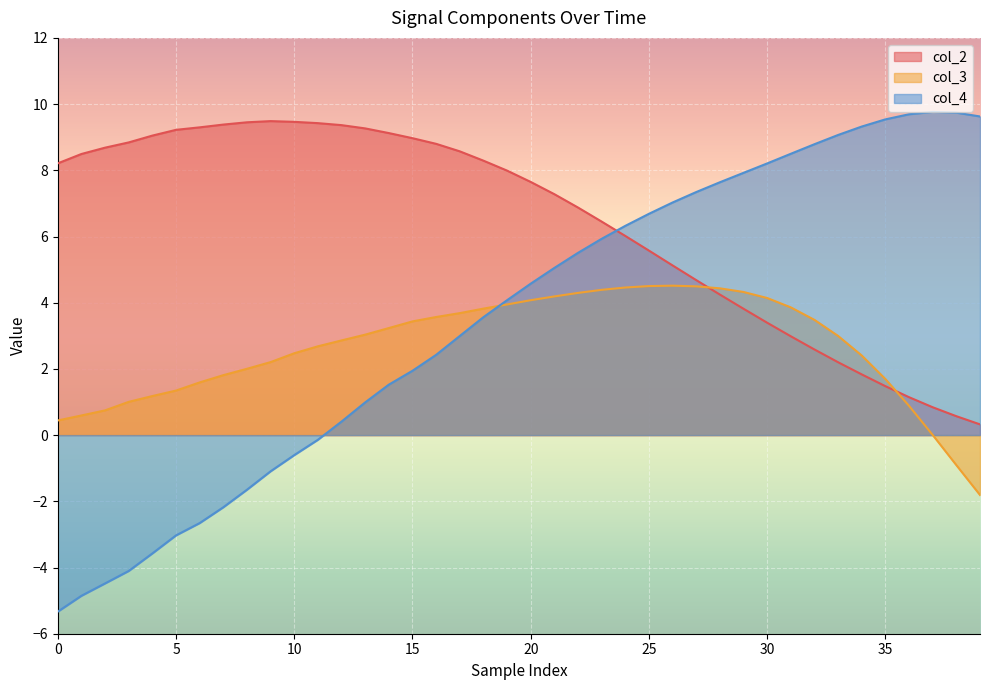

Rank the series by their maximum value, from lowest to highest.

col_3, col_2, col_4